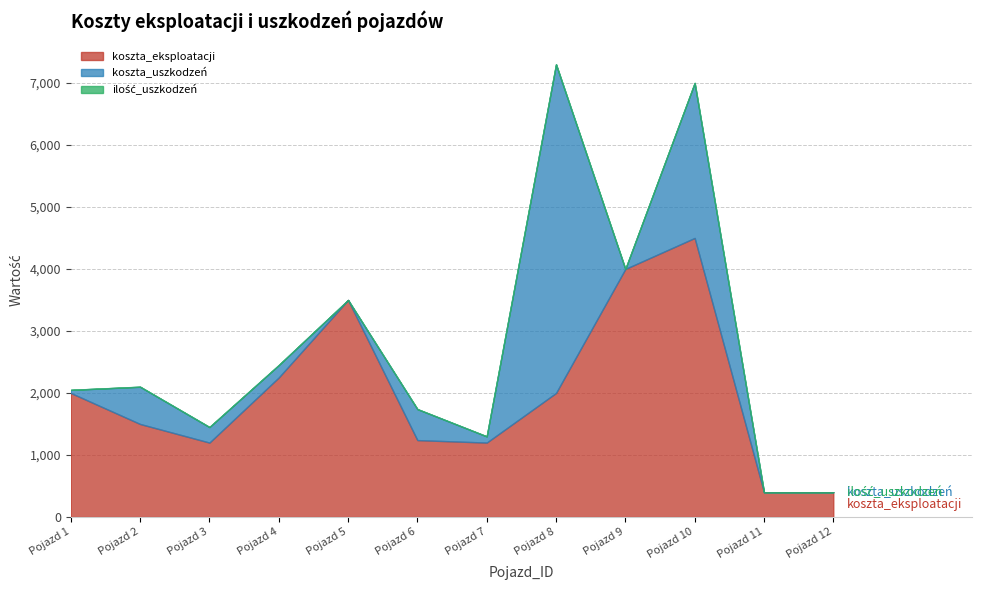

Reading right to left, transcribe all the data shown in this chart.

koszta_eksploatacji: 400	400	4500	4000	2000	1200	1240	3500	2250	1200	1500	2000
koszta_uszkodzeń: 0	0	2500	0	5300	100	500	0	200	250	600	50
ilość_uszkodzeń: 0	0	1	0	2	1	1	0	1	2	2	1